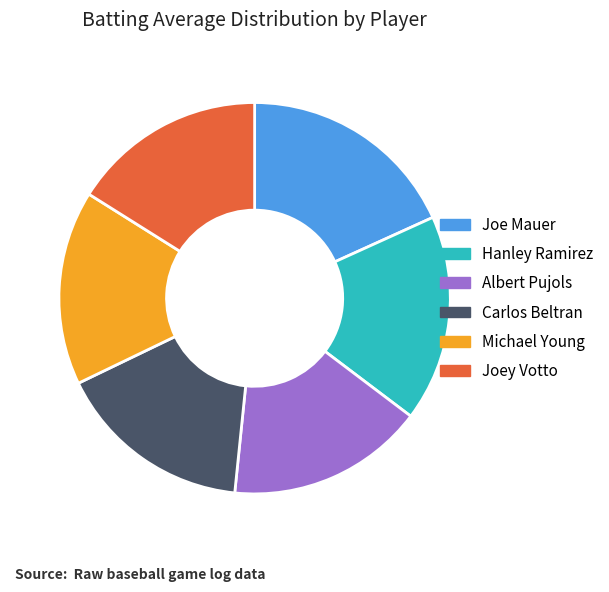

Is Carlos Beltran the majority of the pie?

No